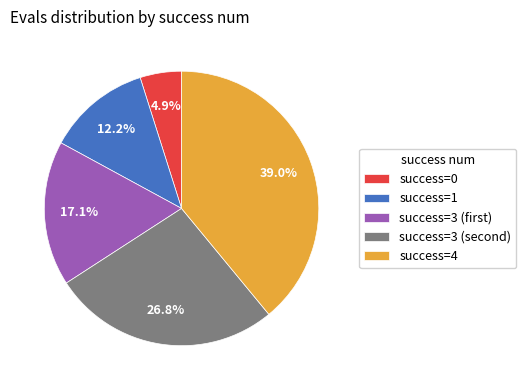

Approximately how many times larger is the value at success=0 compared to success=1?

0.4